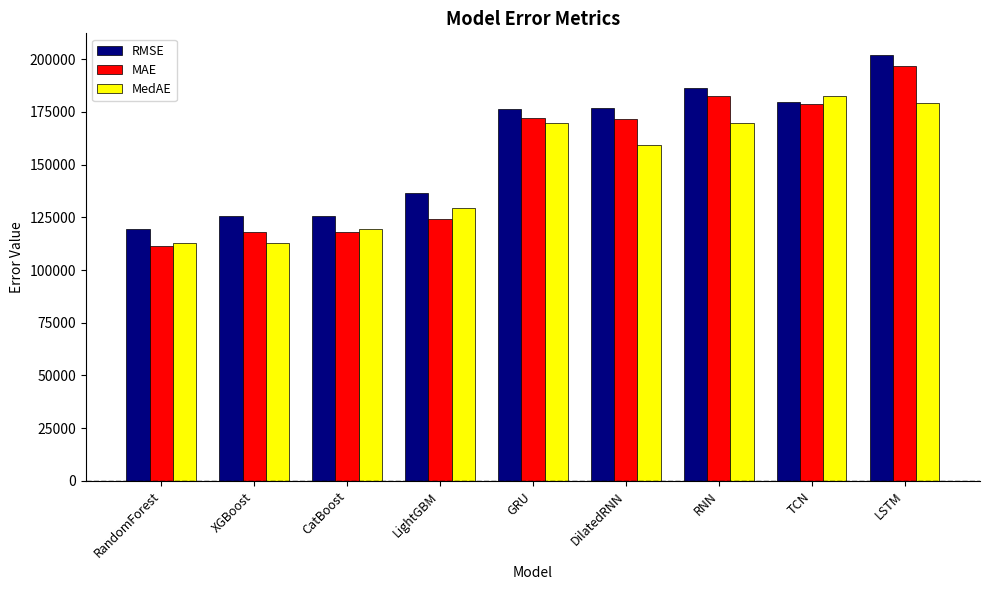

What is the label of the 3rd bar from the left?

CatBoost